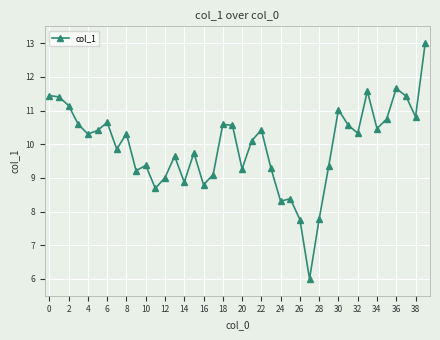

What is the average value?

9.9